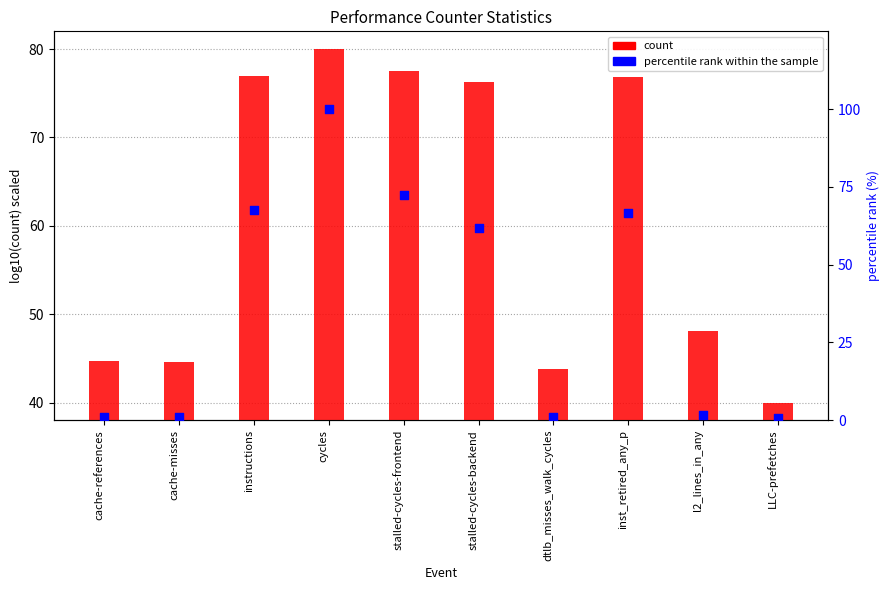

Which series contains the lowest Y value?

percentile rank within the sample